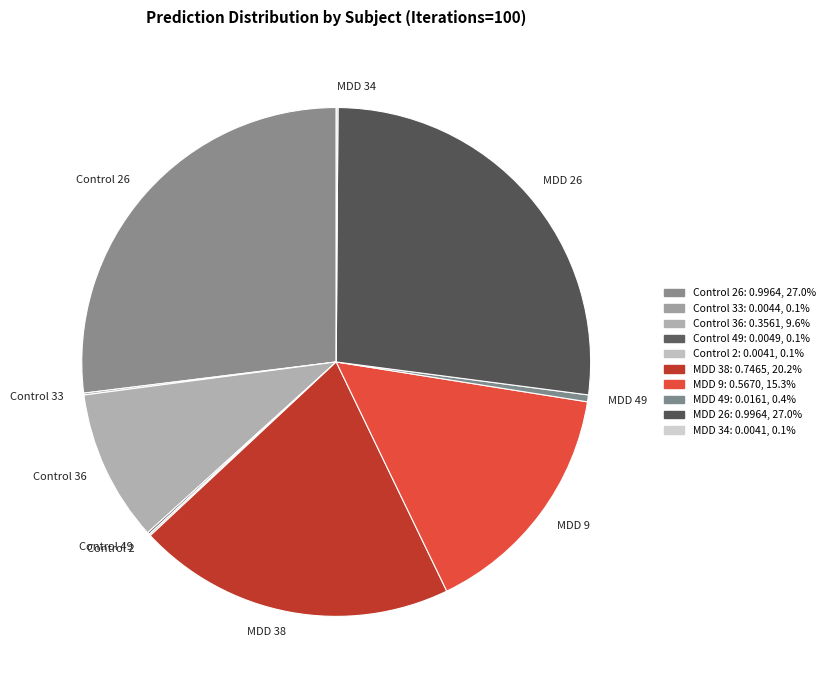

Does MDD 49 account for over 50% of the chart?

No